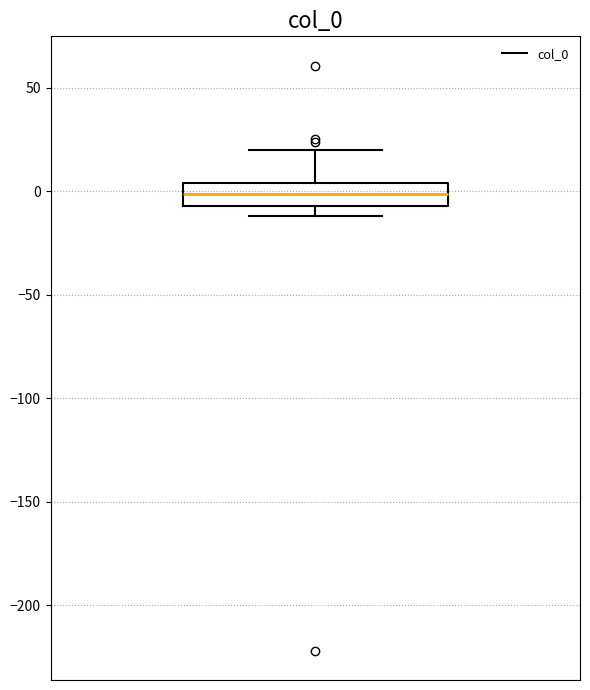

Read this box plot against the y-axis: the position of the median line, the range covered by the box, and the ends of both whiskers. The values are not printed on the chart, so give them approximately, as read against the axis.

median 0, box -5 to 5, whiskers -10 to 20